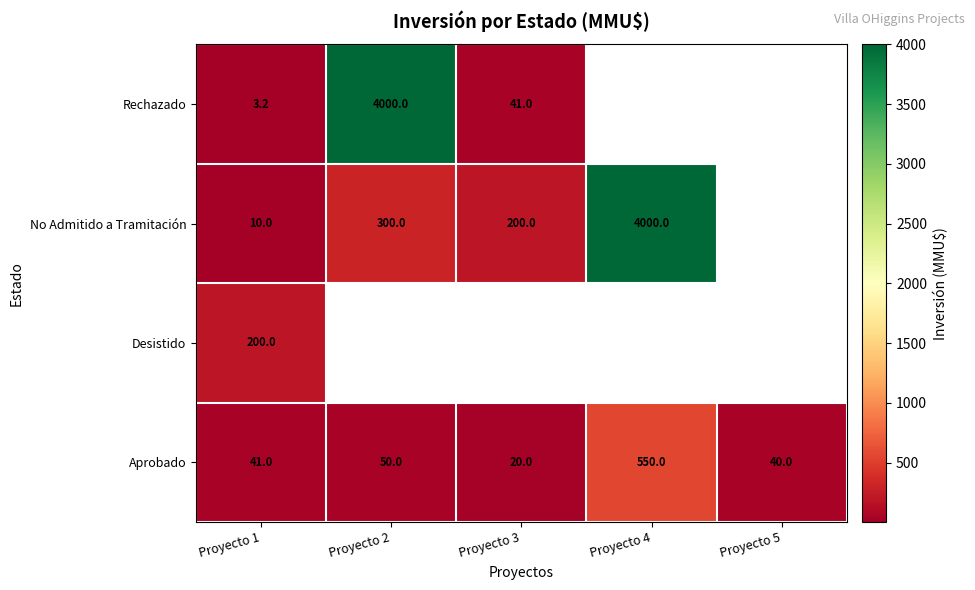

Which label corresponds to the largest value in the chart?

Proyecto 2